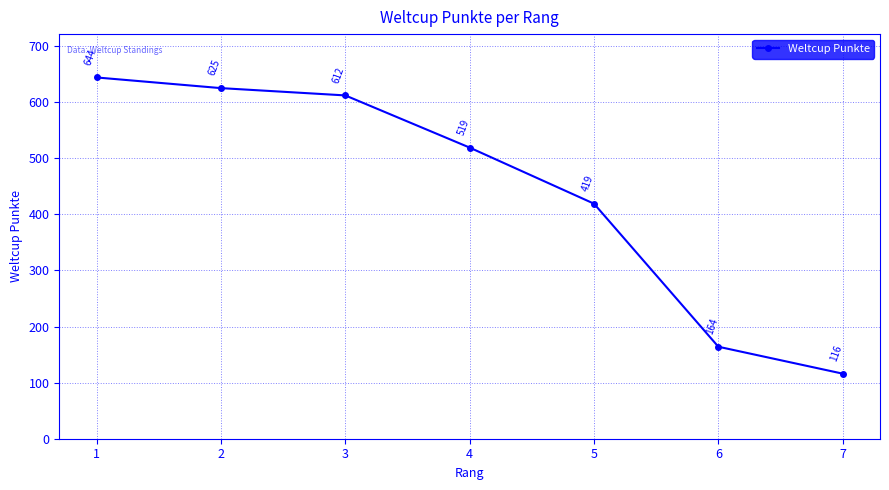

Reading left to right, list all the values displayed in this chart.

1=644	2=625	3=612	4=519	5=419	6=164	7=116